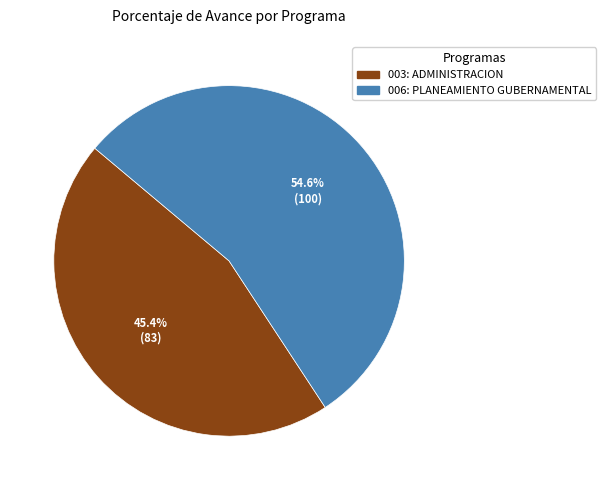

What is the total percentage of 006: PLANEAMIENTO GUBERNAMENTAL and 003: ADMINISTRACION?

100.0%